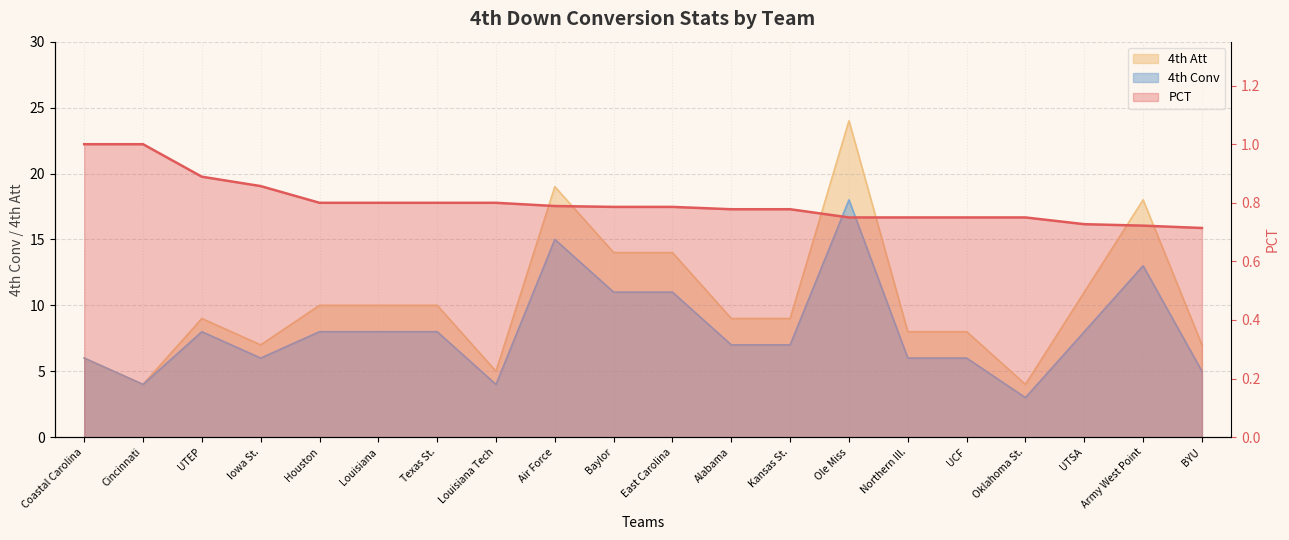

How many interior local valleys does the 4th Conv series have?

4